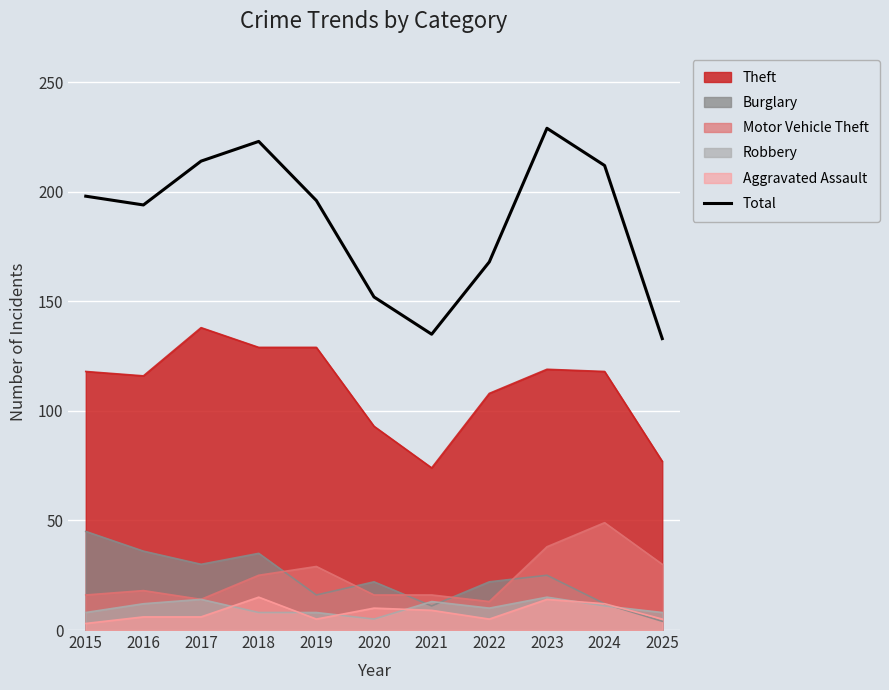

What is the smallest value displayed?

3